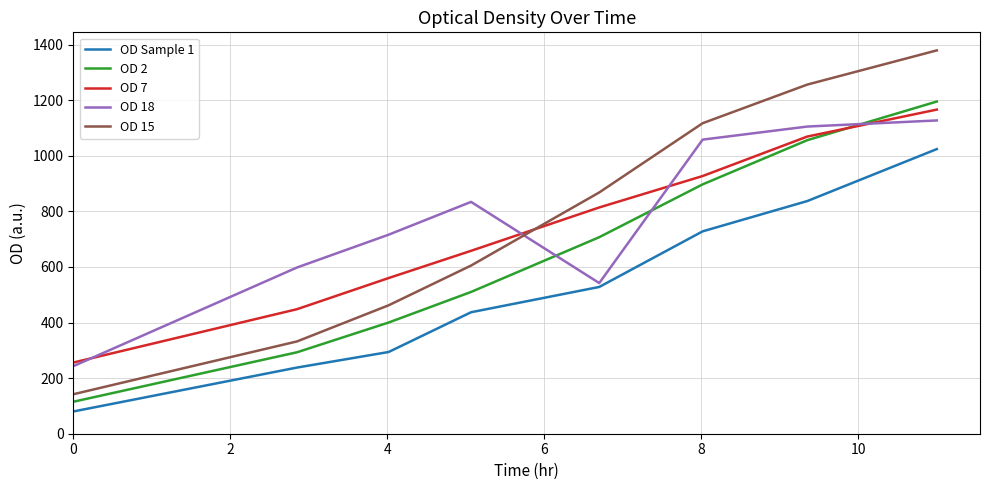

How many times do OD 18 and OD 2 cross each other?

3